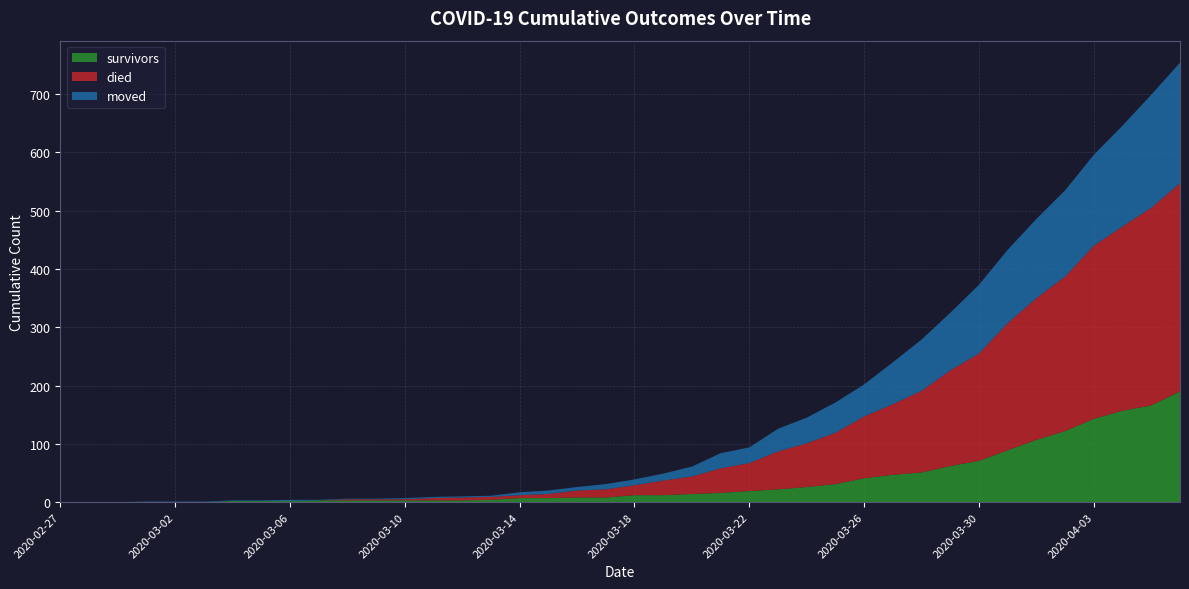

Reading left to right, list all the values displayed in this chart.

survivors: 0	0	0	0	0	0	2	2	2	3	3	3	3	3	3	4	7	7	8	8	12	12	14	16	19	22	26	31	41	47	51	62	71	89	107	122	143	157	166	190
died: 0	0	0	0	0	0	0	0	0	0	2	2	2	4	5	5	5	7	12	14	17	25	30	42	48	65	75	88	106	121	140	164	184	218	243	265	297	316	339	357
moved: 0	0	0	1	1	1	1	1	2	1	1	1	2	2	2	2	5	6	6	9	10	12	17	26	27	39	44	52	55	72	88	99	118	126	136	148	156	173	194	207